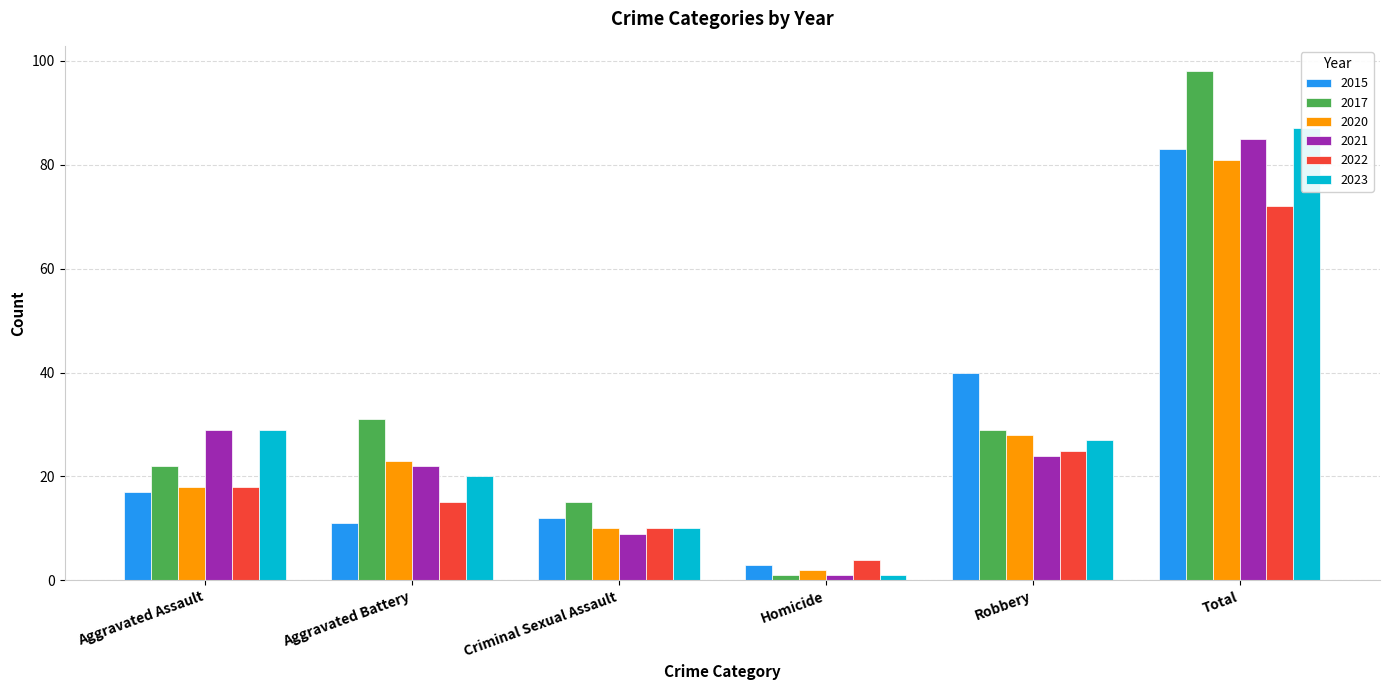

Which series has the largest total across all categories?

2017